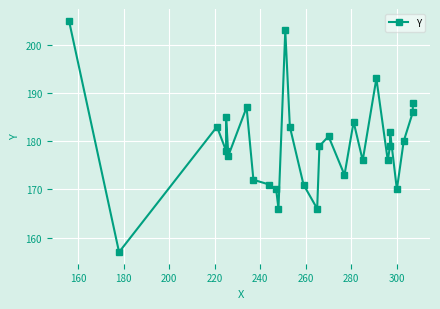

What is the minimum value shown in the chart?

157